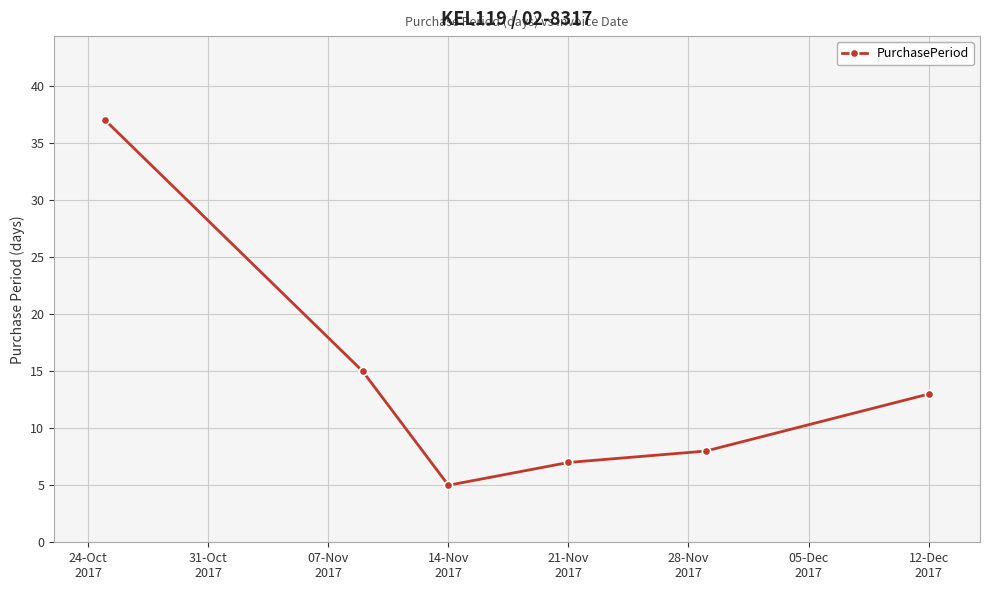

Reading left to right, transcribe all the data shown in this chart.

37	15	5	7	8	13